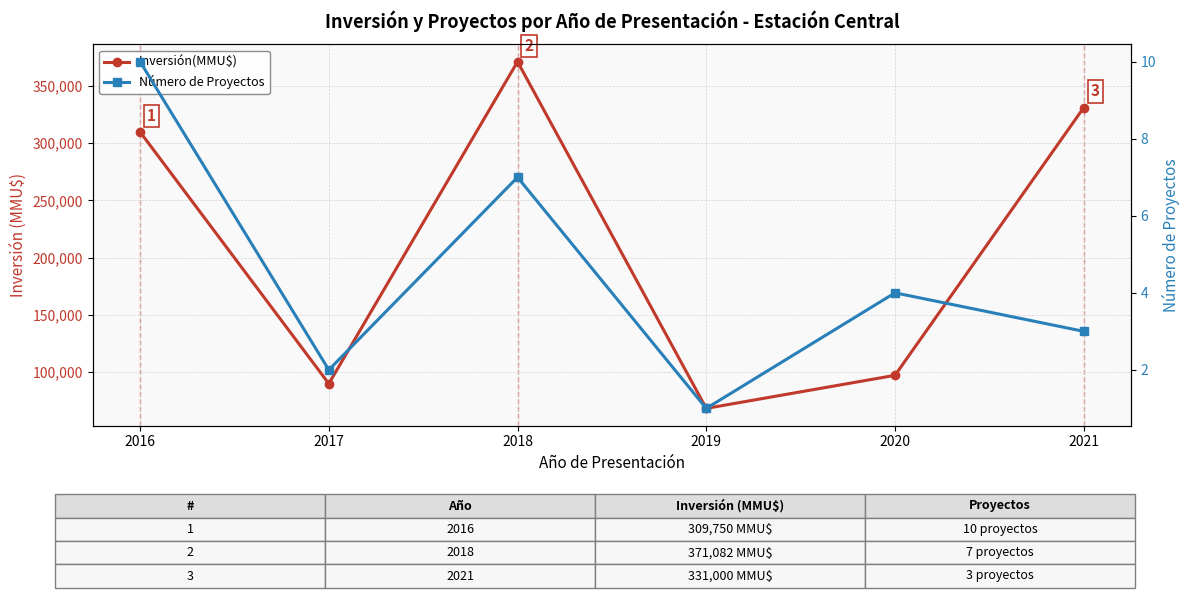

How many data points in Inversión(MMU$) are less than 309750?

3